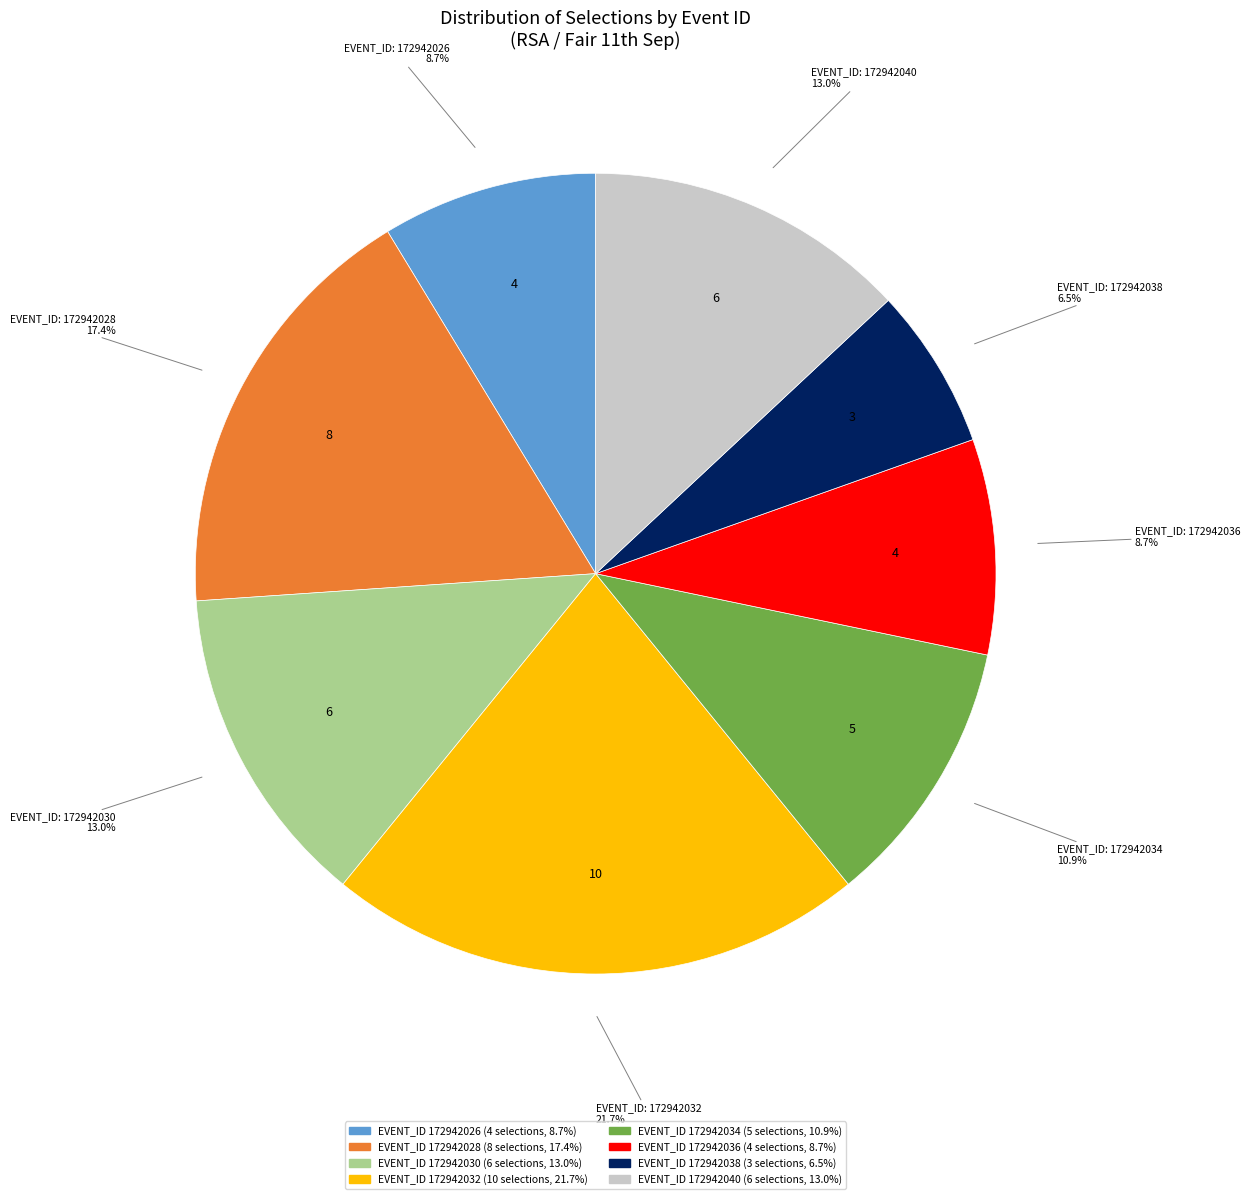

Is there any slice that represents more than half of the pie?

No